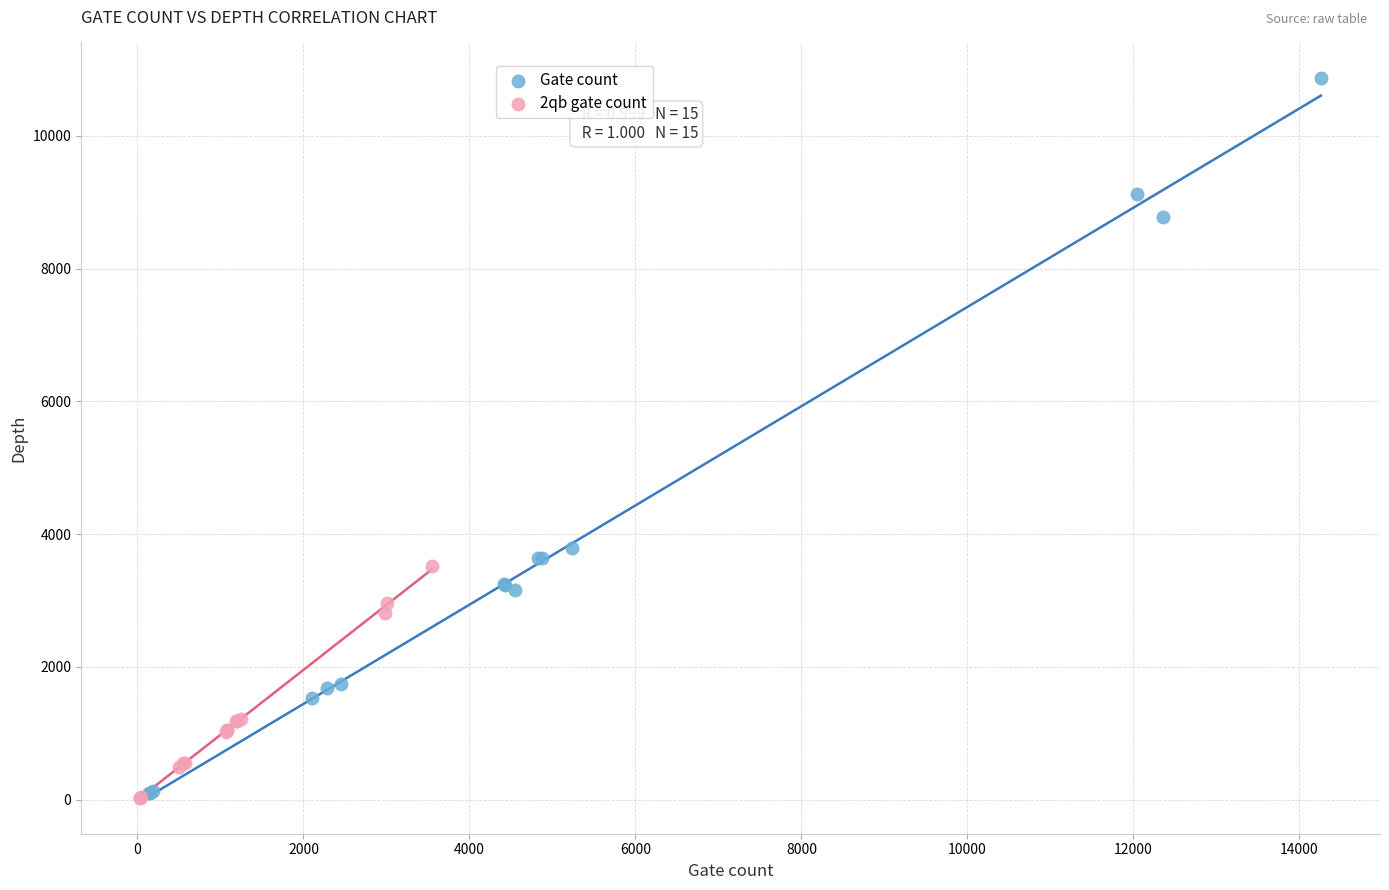

Which series contains the highest Y value?

Gate count